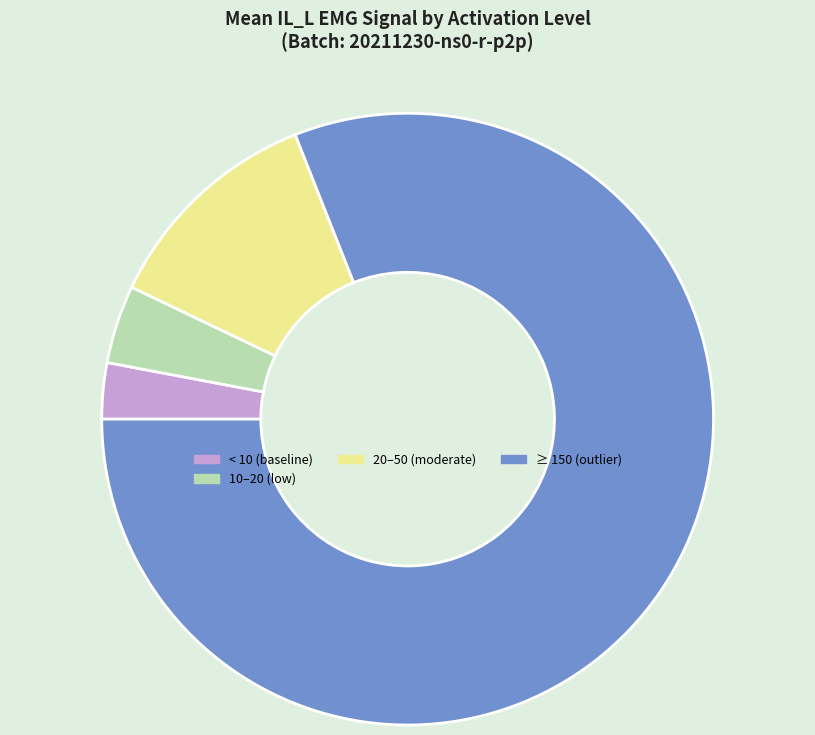

What is the ratio of the value at ≥ 150 (outlier) to the value at 20–50 (moderate)?

6.8